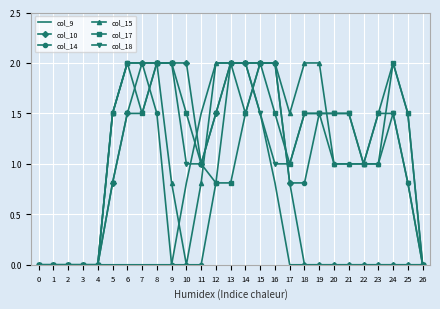

What is the total value across all series at 25?

4.6